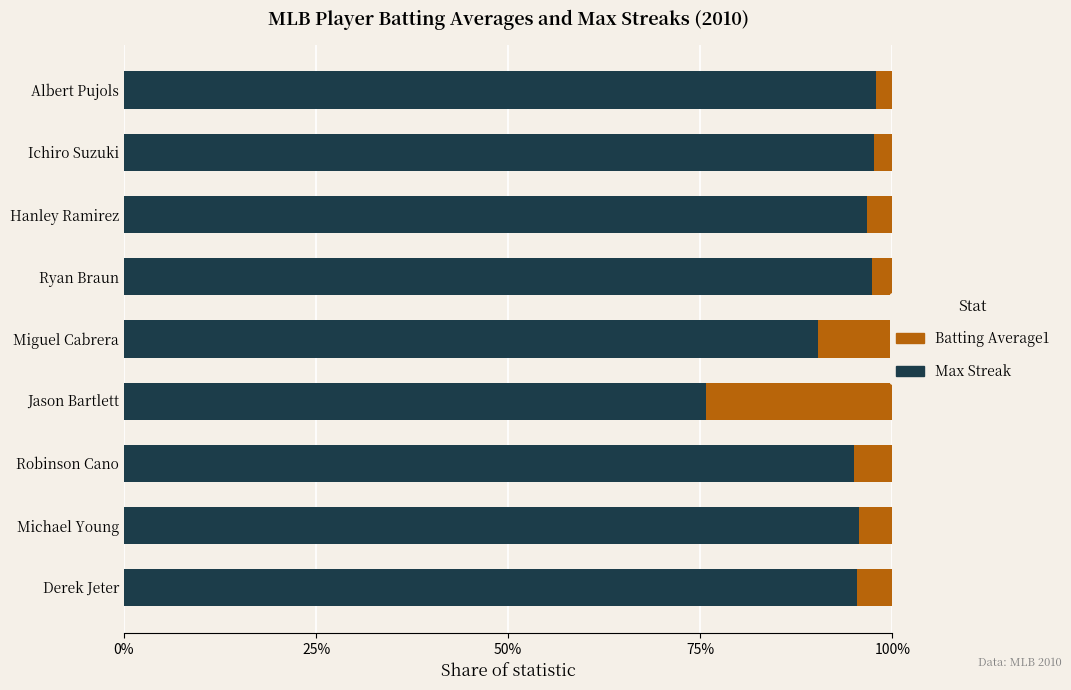

What are all the series names shown in the legend?

Batting Average1, Max Streak